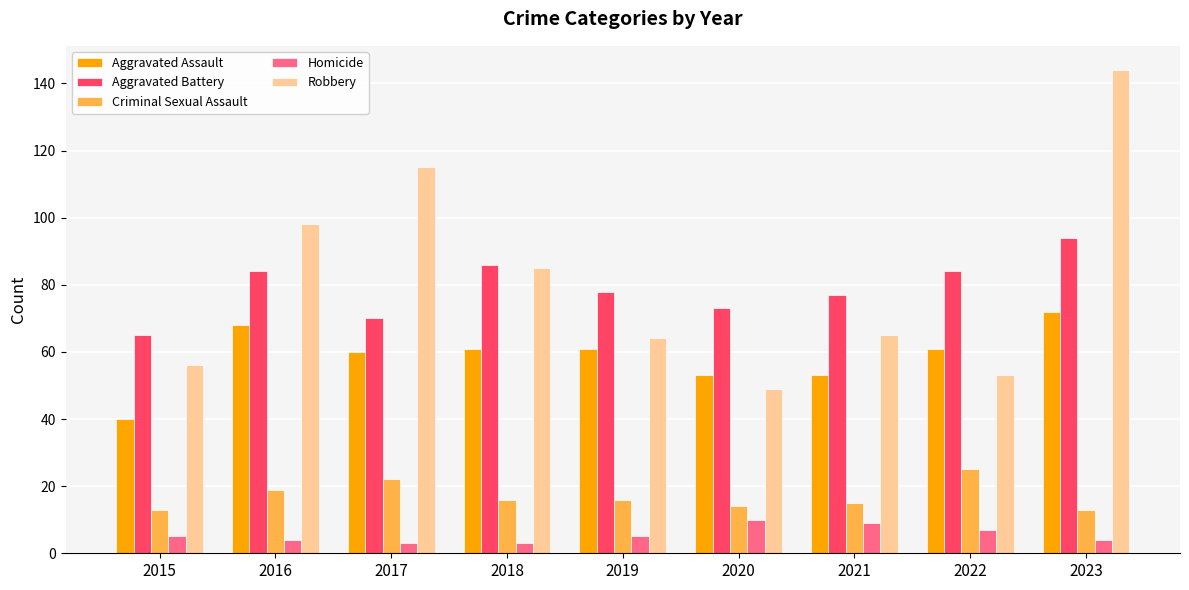

Is it true that Robbery equals 83 at 2020?

False